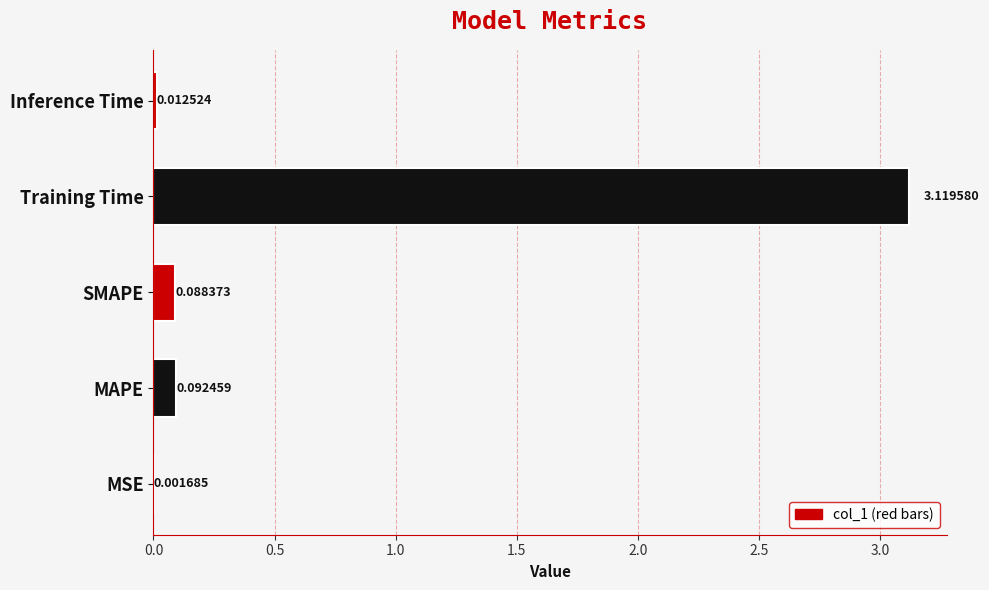

What is the sum of all values?

3.3